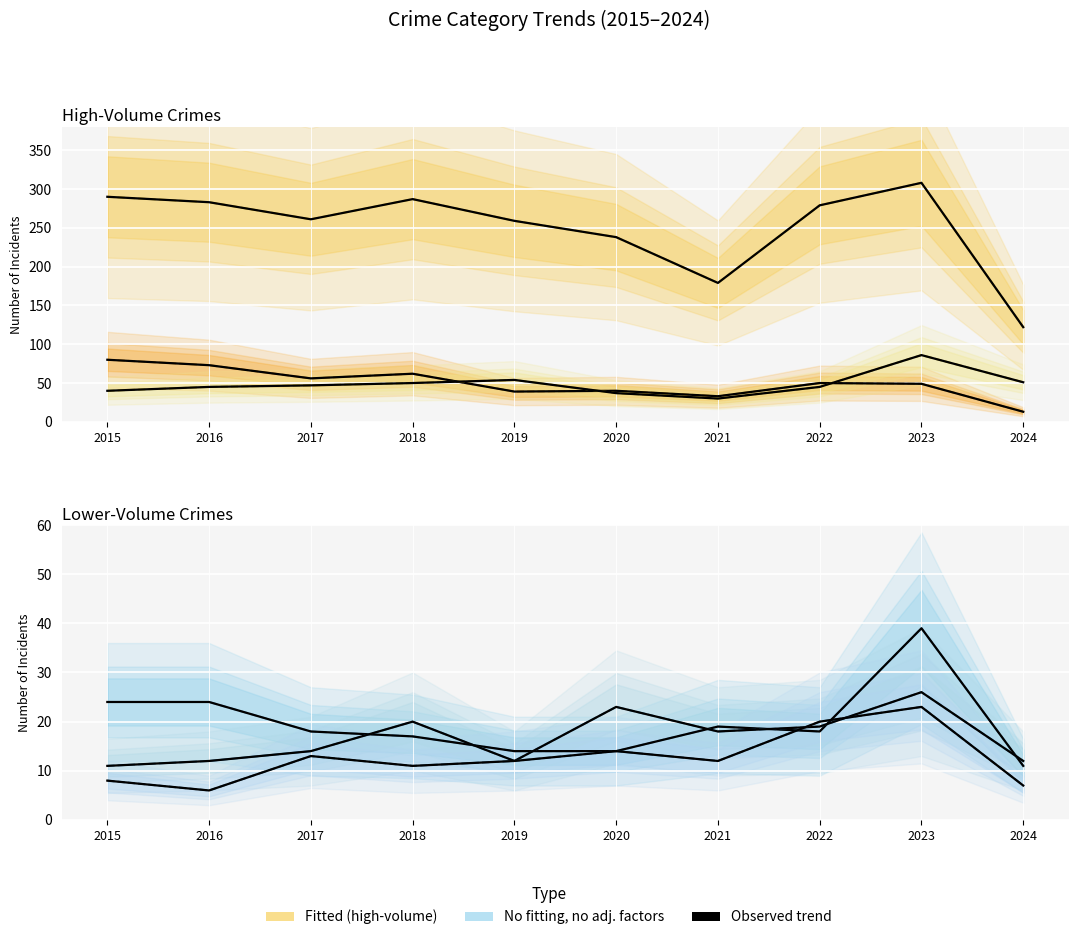

Where does the Aggravated Assault series first go above 18?

2018